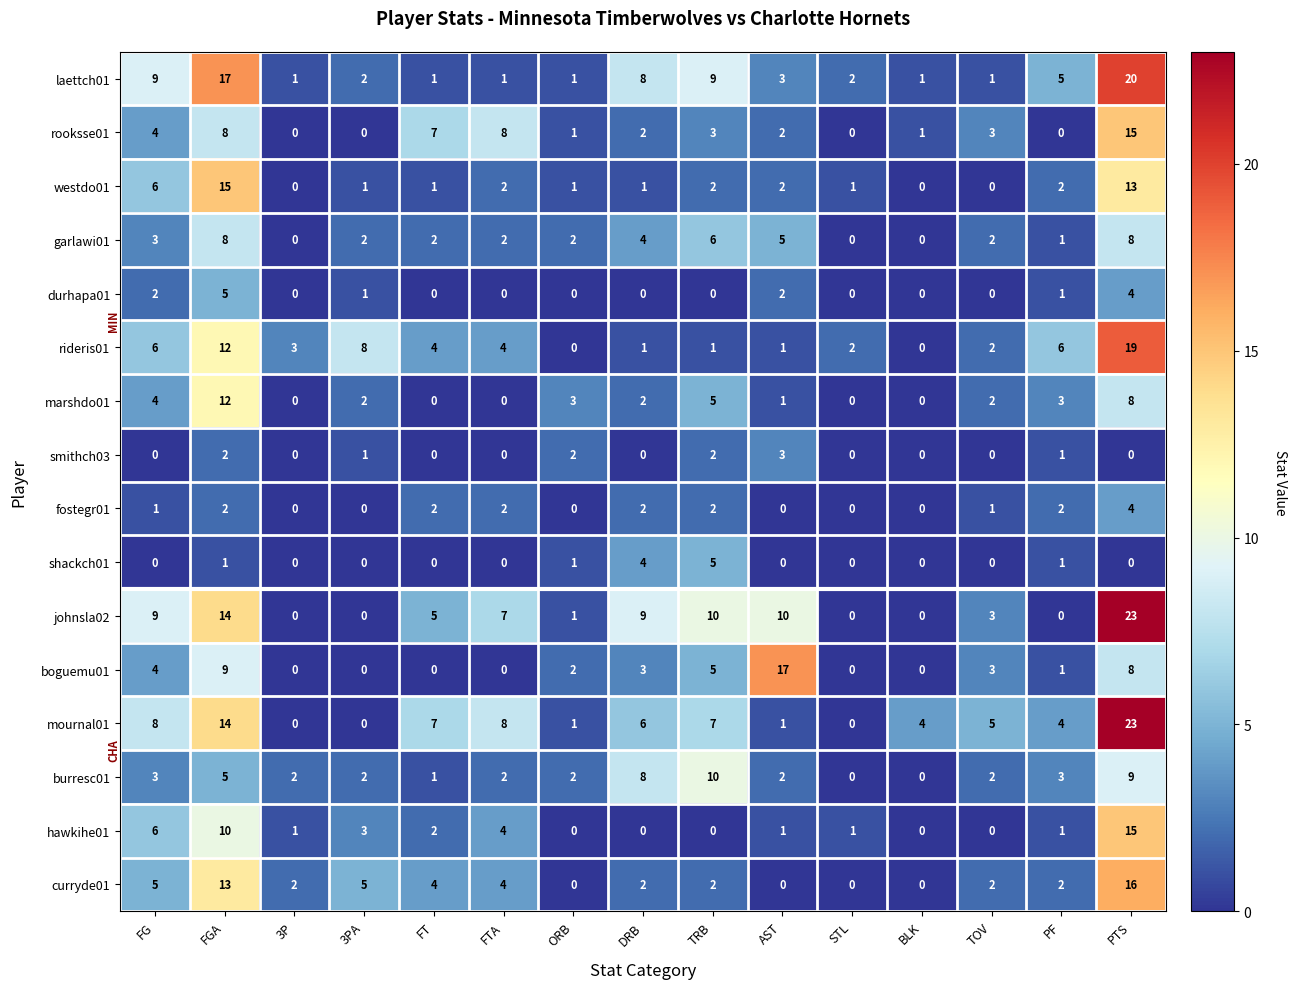

What is the total value across all series at 3P?

9